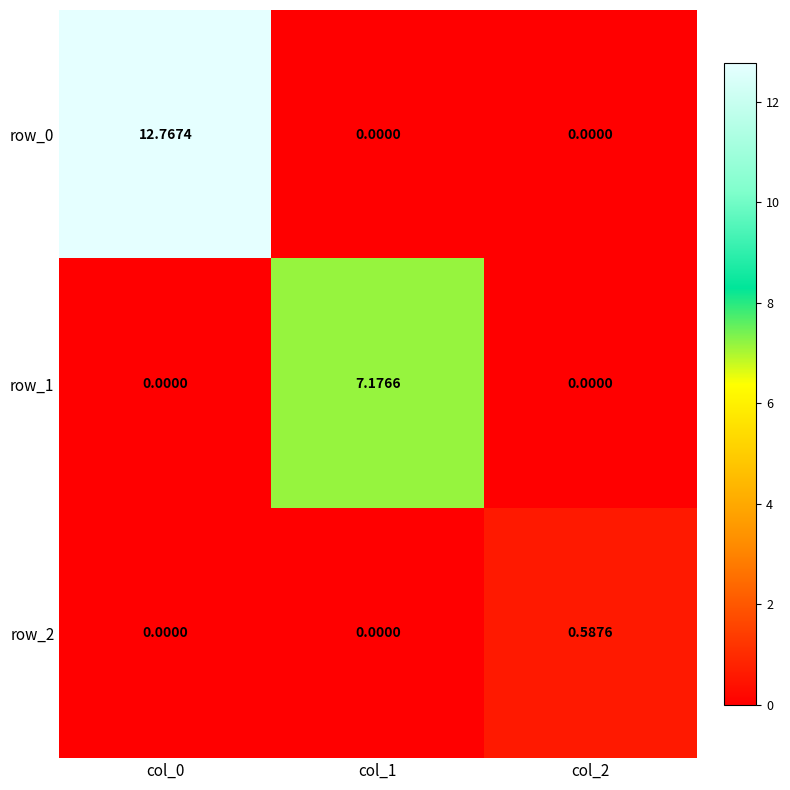

Is the value of row_0 at col_0 greater than the value of row_1 at col_2?

Yes